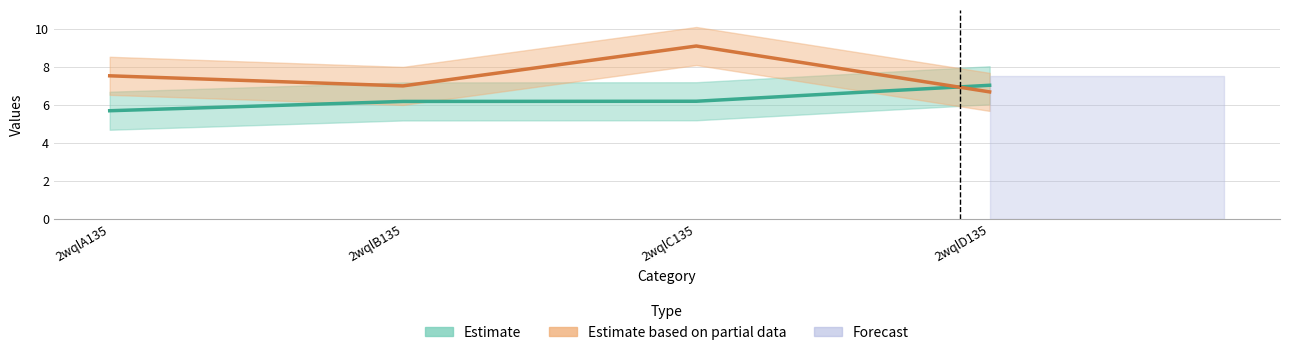

What is the difference between the maximum and minimum values in the col_7 (Estimate based on partial data) series?

2.4